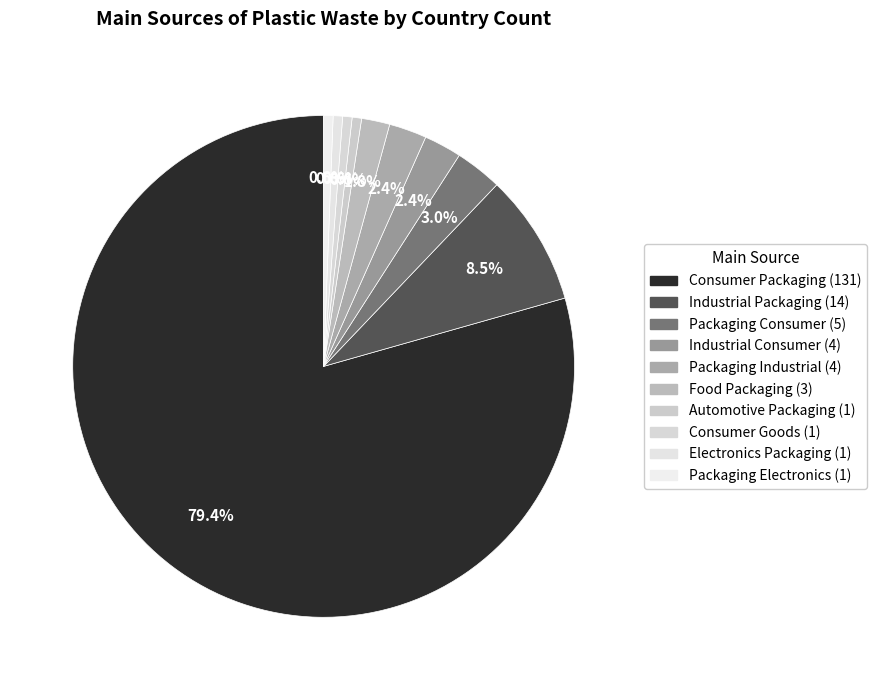

To the nearest percent, what percentage of the pie is Electronics Packaging?

1%